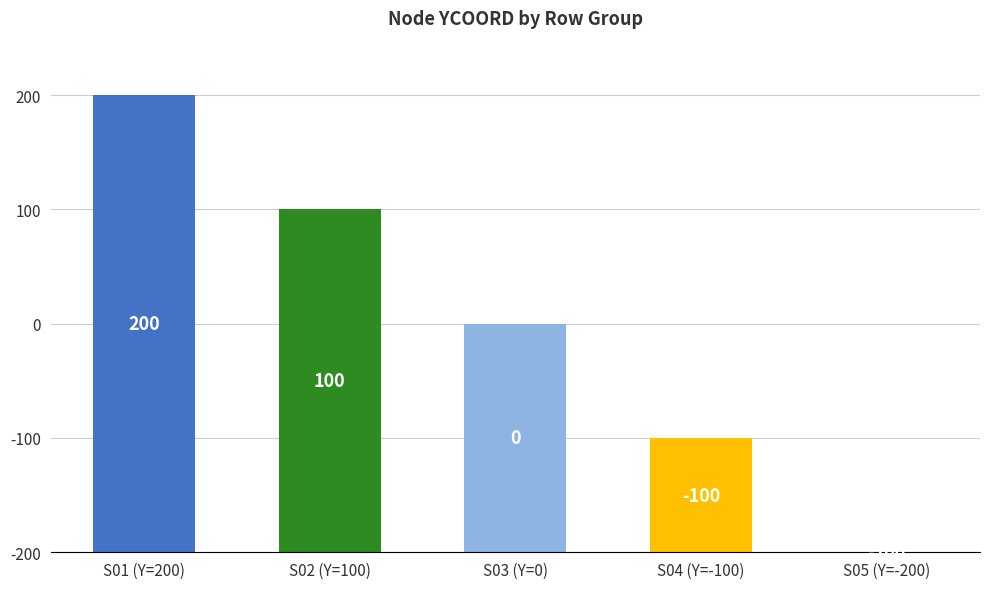

Between S05 (Y=-200) and S04 (Y=-100), which is larger?

S04 (Y=-100)